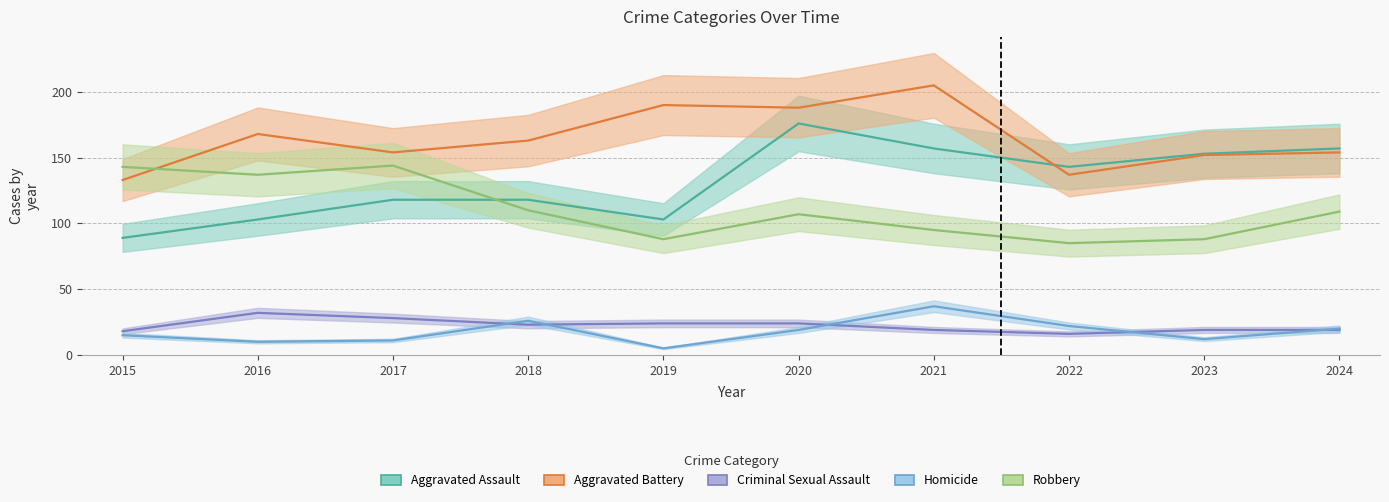

What is the maximum value shown in the chart?

205